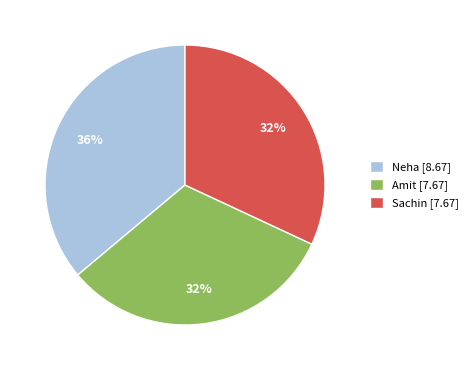

To the nearest percent, what is the average slice percentage?

33%